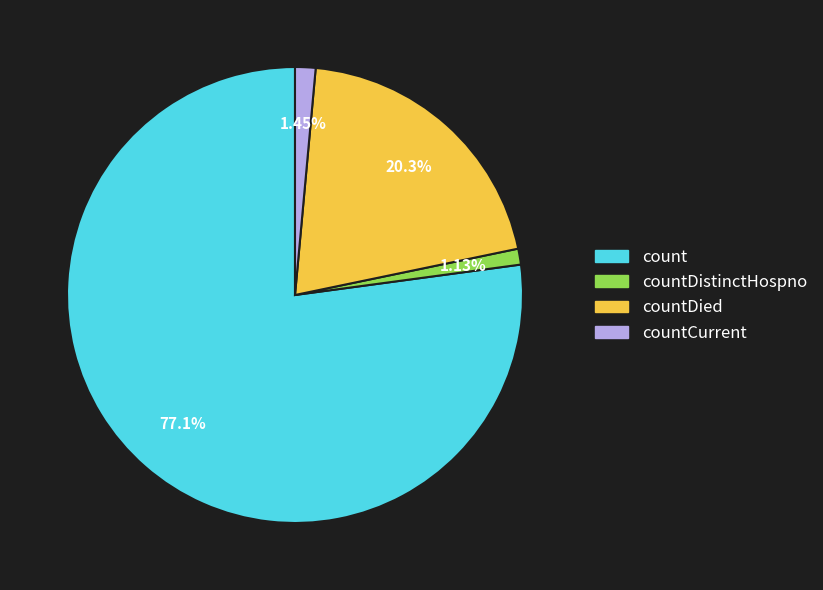

Does any single category account for the majority?

Yes